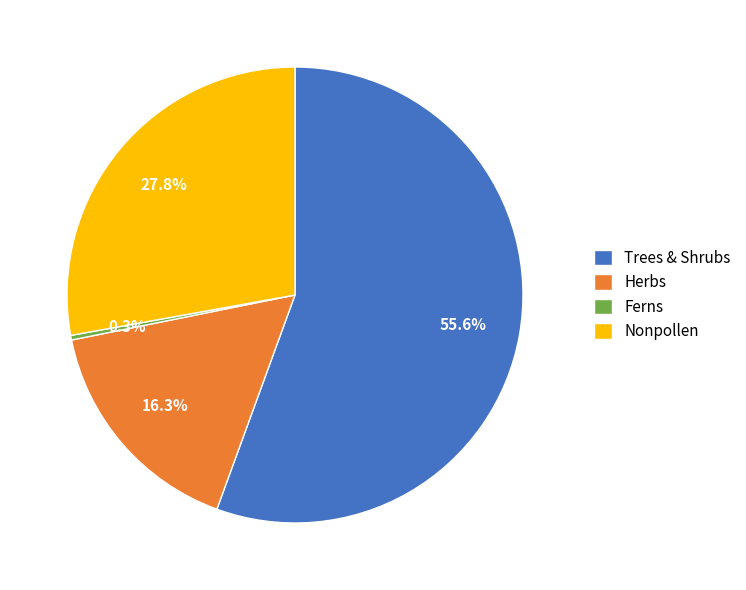

What is the largest slice in the pie chart?

Trees & Shrubs